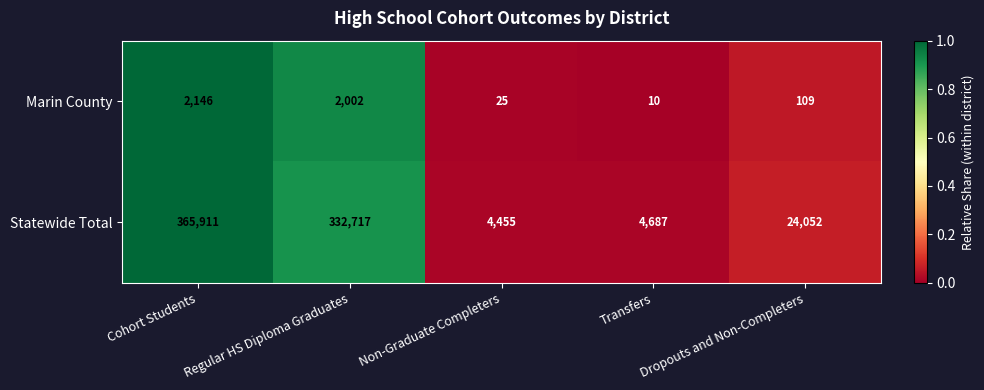

Which series changed the most between Cohort Students and Dropouts and Non-Completers?

Statewide Total